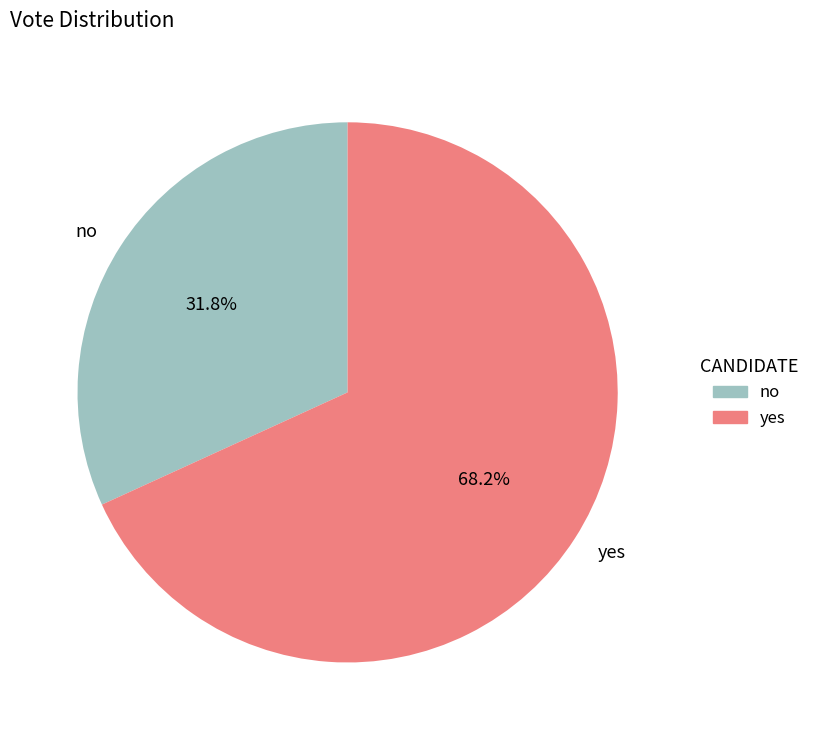

Which category has the biggest portion of the pie?

yes